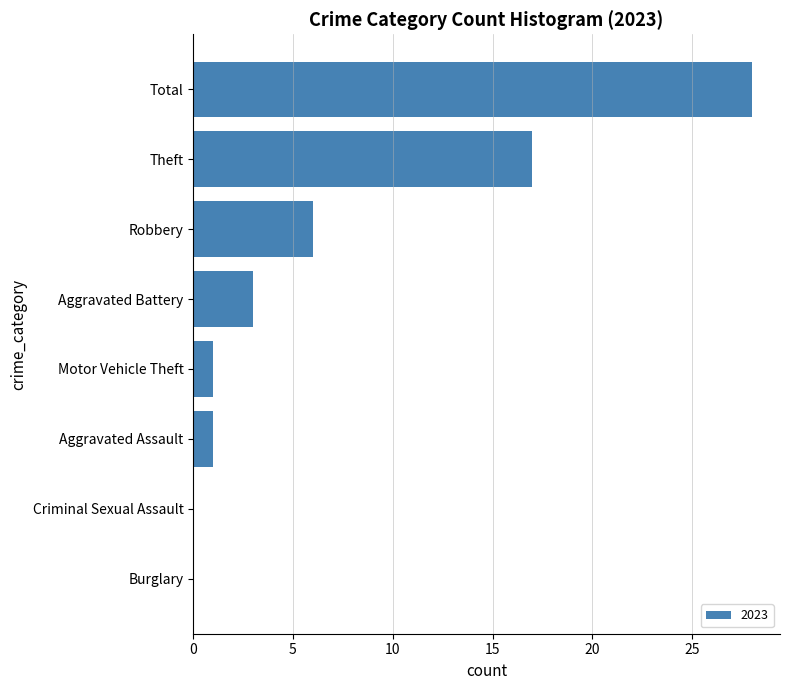

Which category has the highest value across all series?

Total